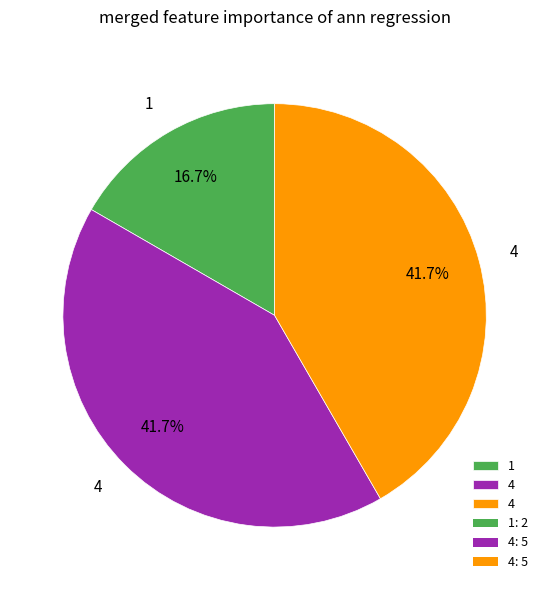

Does any single category account for the majority?

No